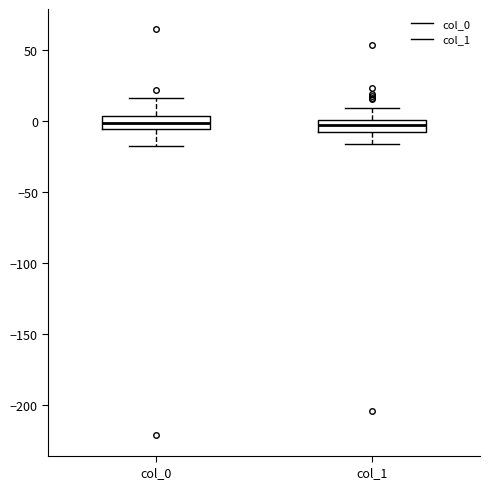

Reading left to right, read every box against the y-axis: the position of its median line, the range the box covers, and the ends of its whiskers. The values are not printed on the chart, so give them approximately, as read against the axis.

col_0: median 0, box -5 to 5, whiskers -15 to 15
col_1: median -5, box -10 to 0, whiskers -15 to 10